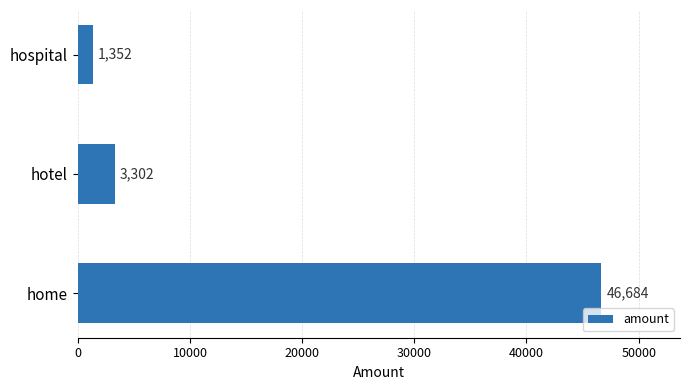

What is the change in value from home to hospital?

-45332